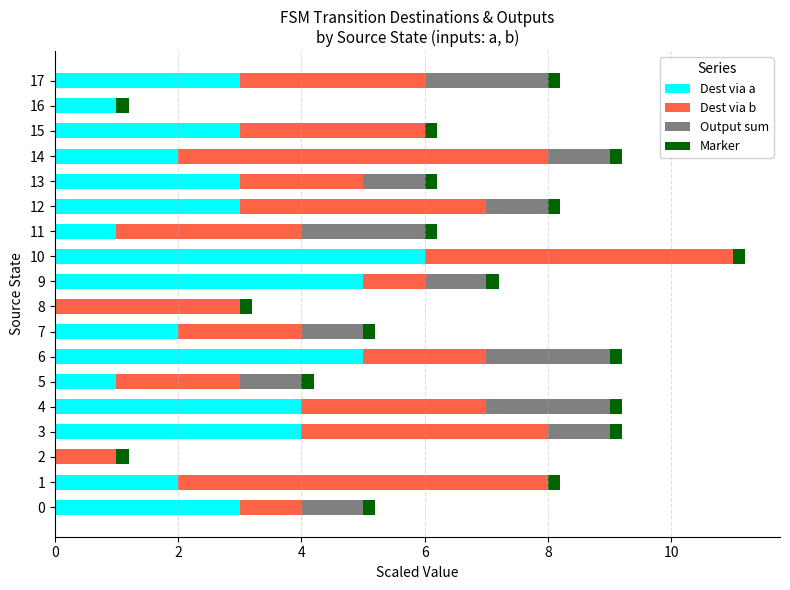

How many data points does each series have?

18